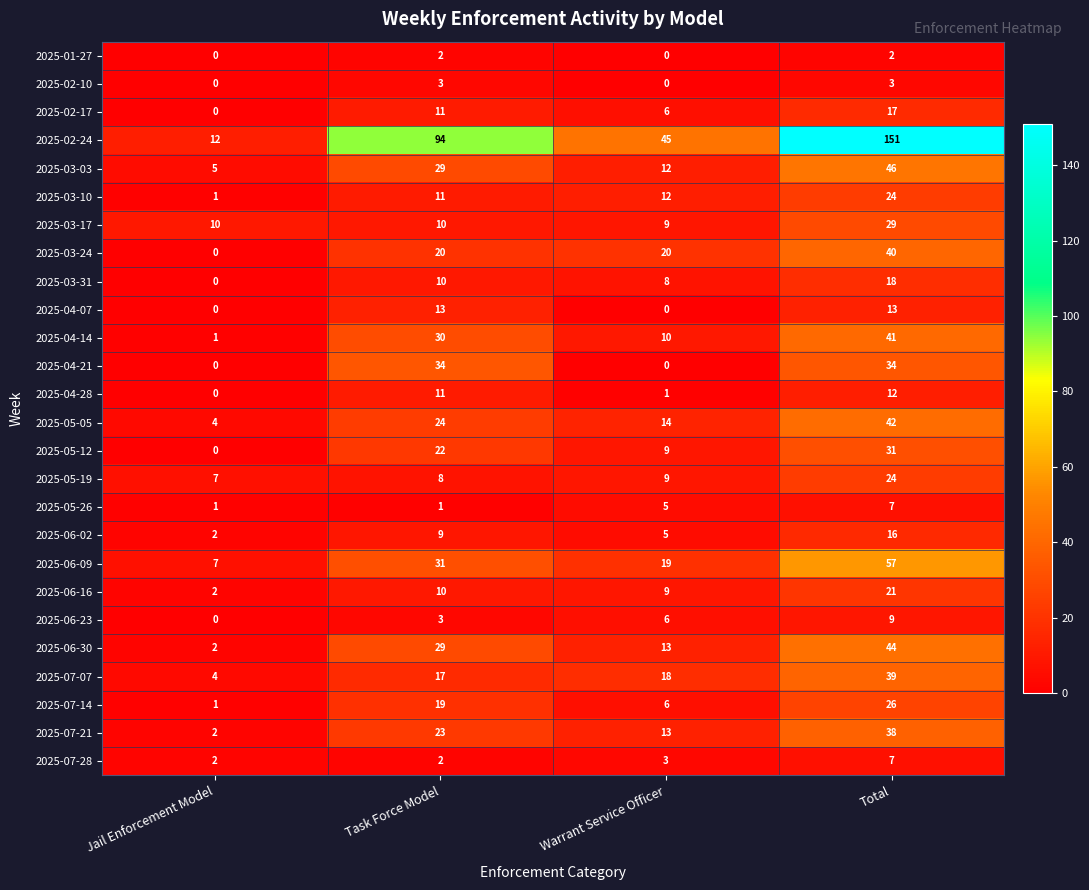

Count the number of categories in the chart.

4